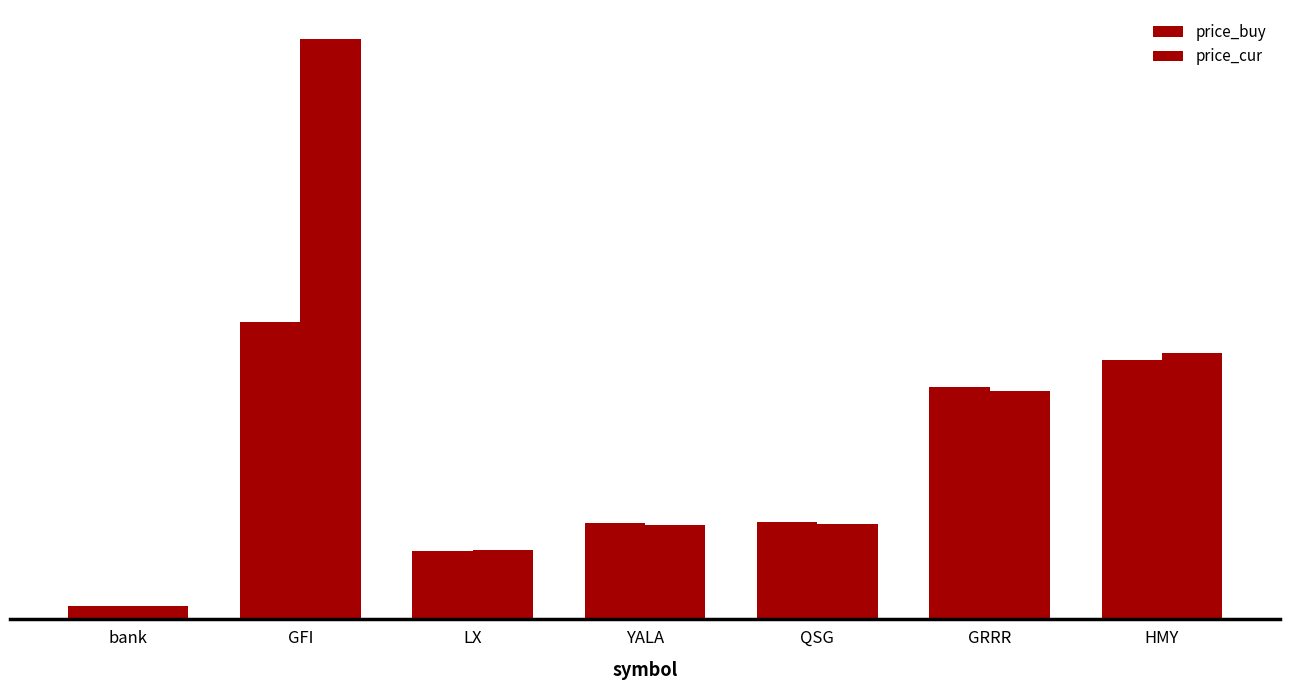

Does the chart contain stacked bars?

No